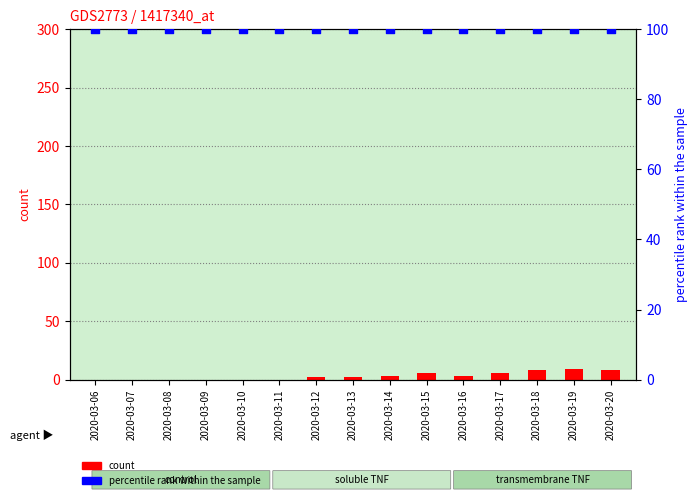

Which series contains the highest Y value?

percentile rank within the sample